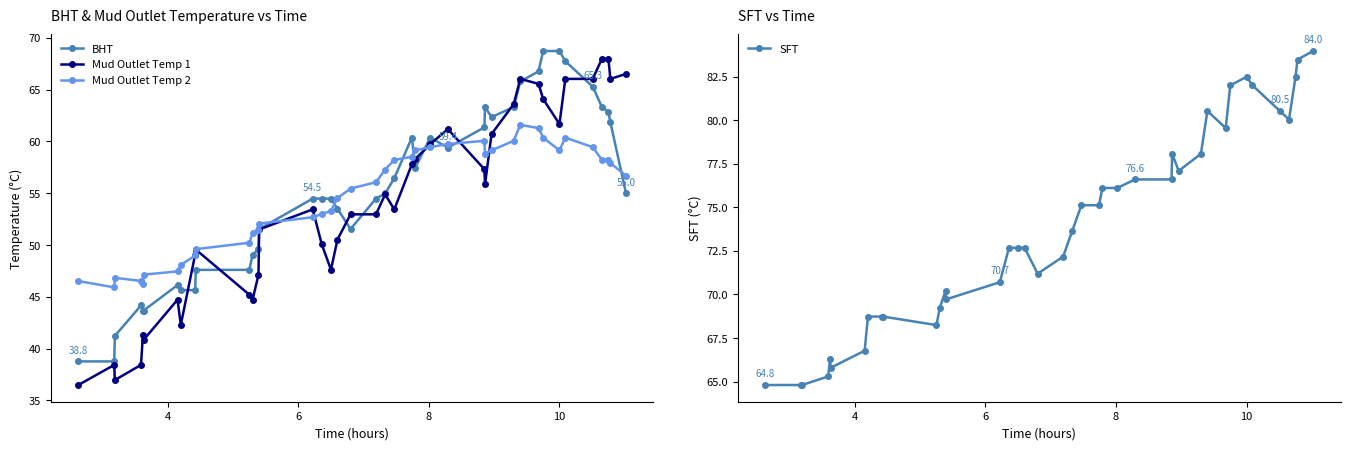

True or false: Mud Outlet Temp 2 and BHT cross at least once.

True